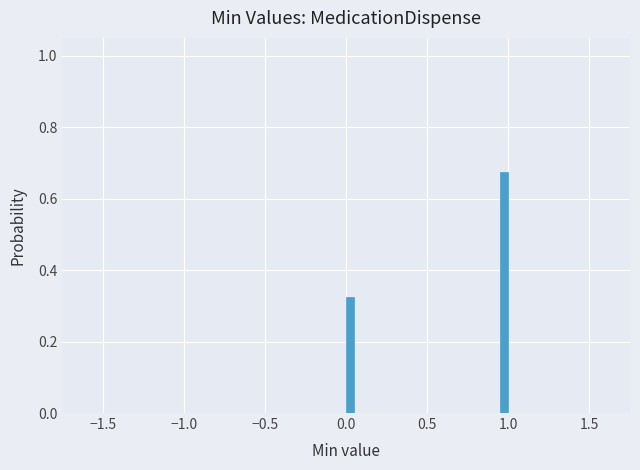

Around what value on the x-axis is the tallest bar? Give the approximate position of its centre, as read against the axis.

1.00